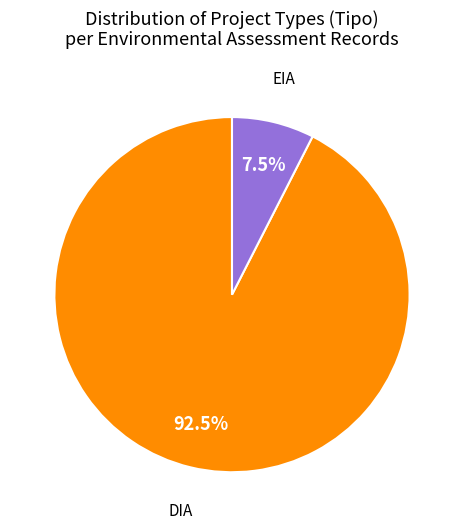

Is there a majority slice in this chart?

Yes